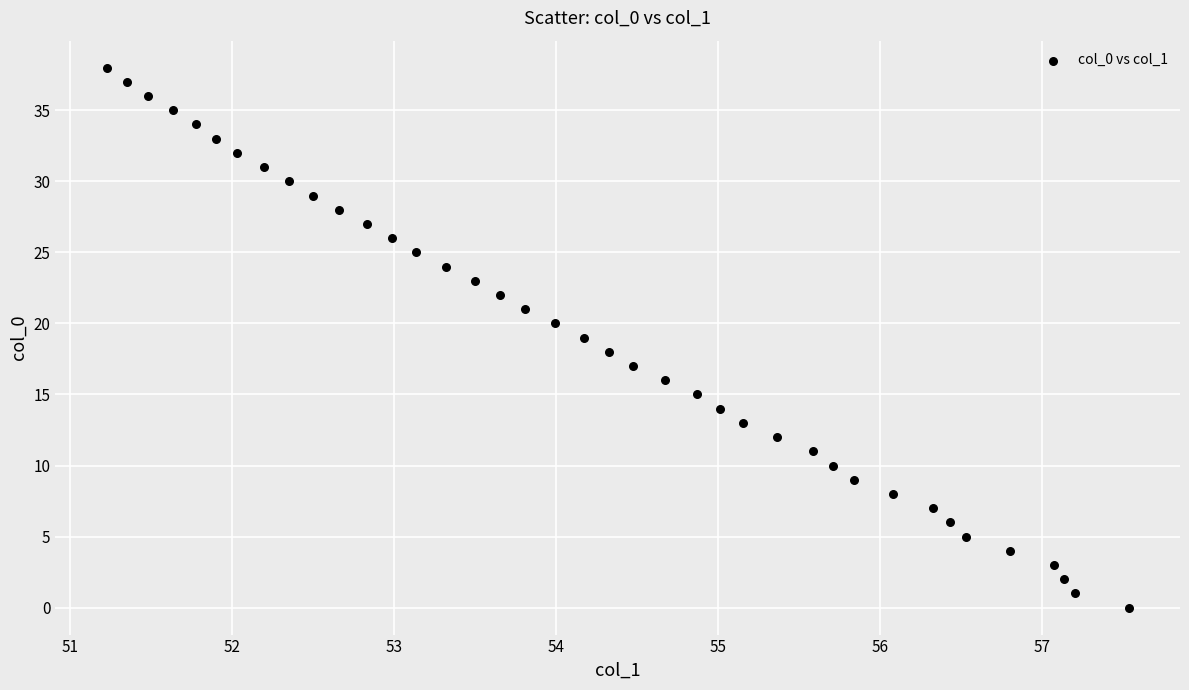

What is the range of Y values (max minus min)?

38